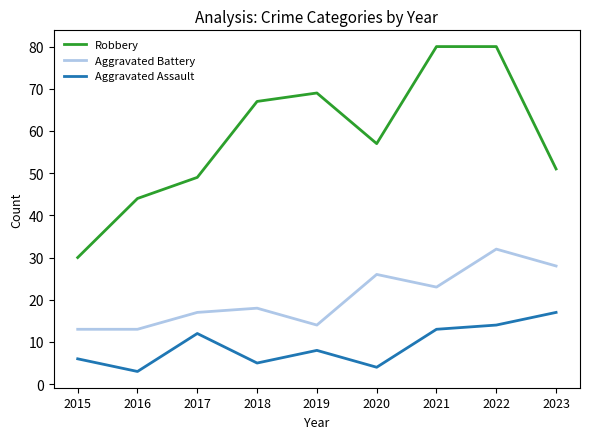

What is the lowest value of the Aggravated Battery series?

13